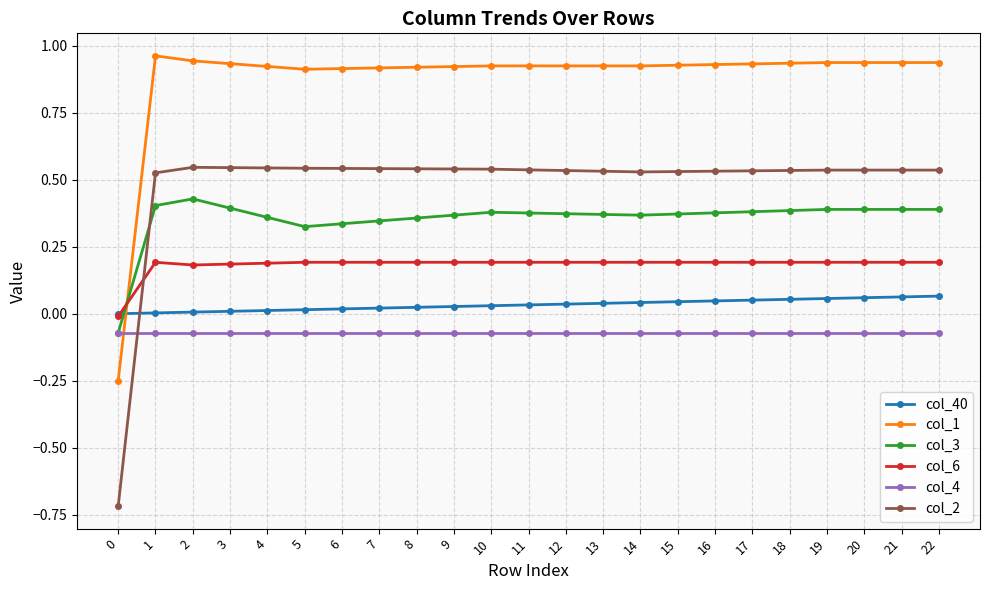

The col_4 series shows -0.0 at 9. True or false?

False